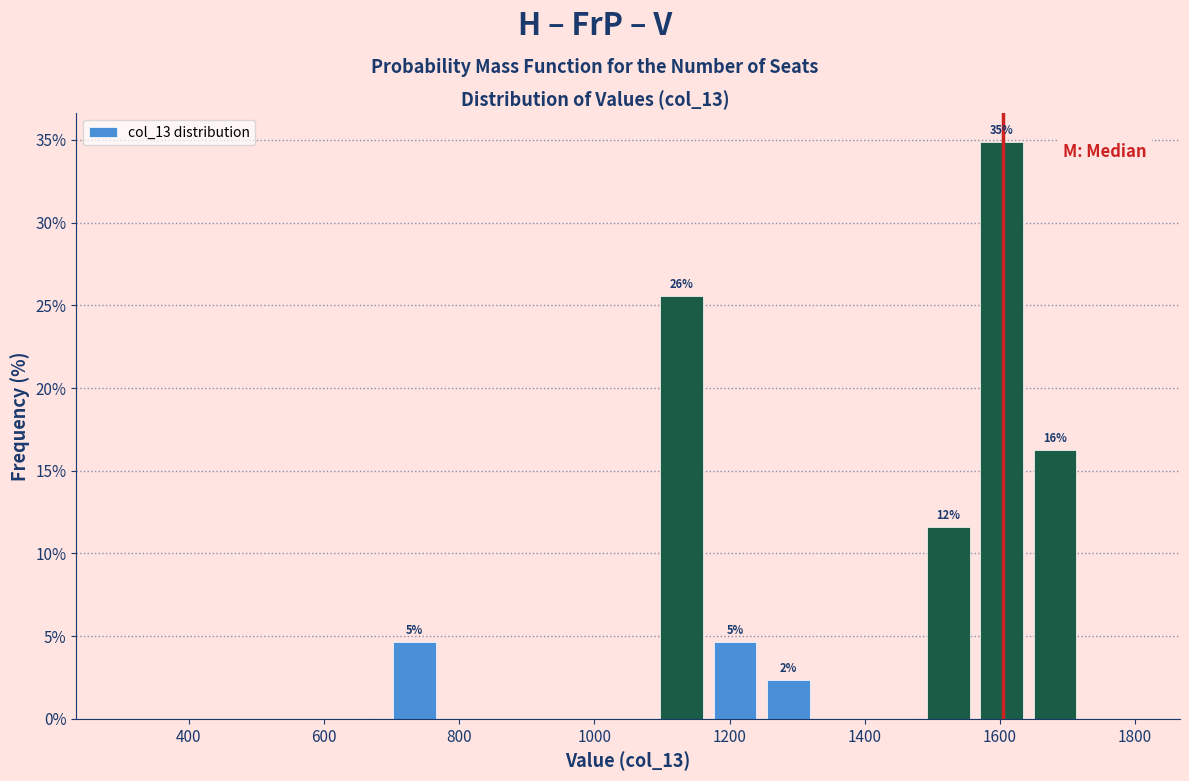

Around what value on the x-axis is the tallest bar? Give the approximate position of its centre, as read against the axis.

1600